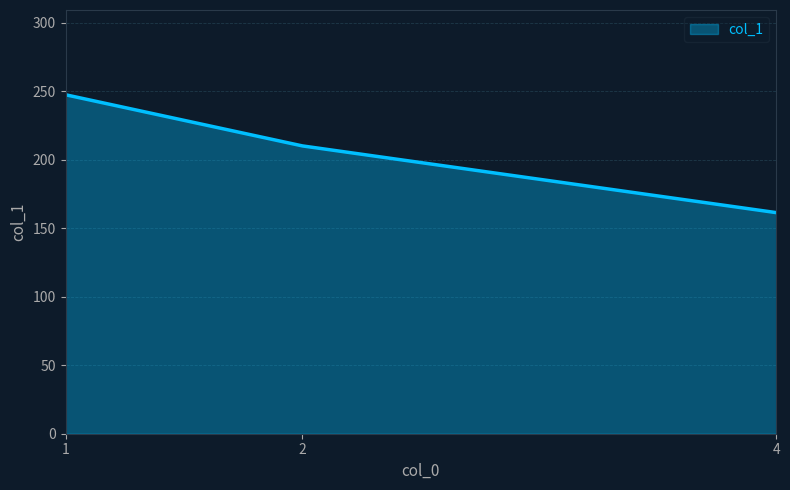

Where does the data first go above 210?

1